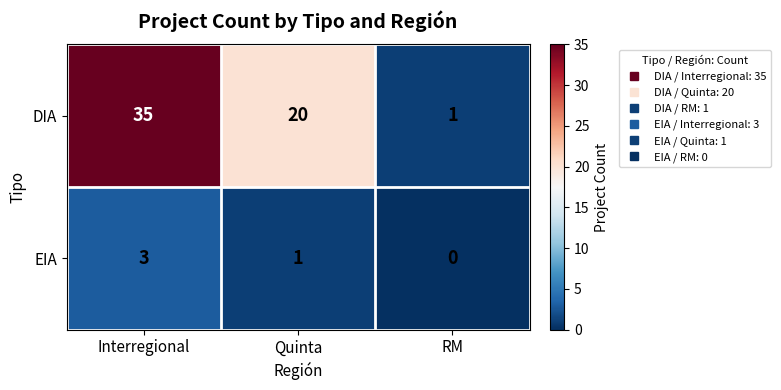

At which category is the sum across all series the highest?

Interregional